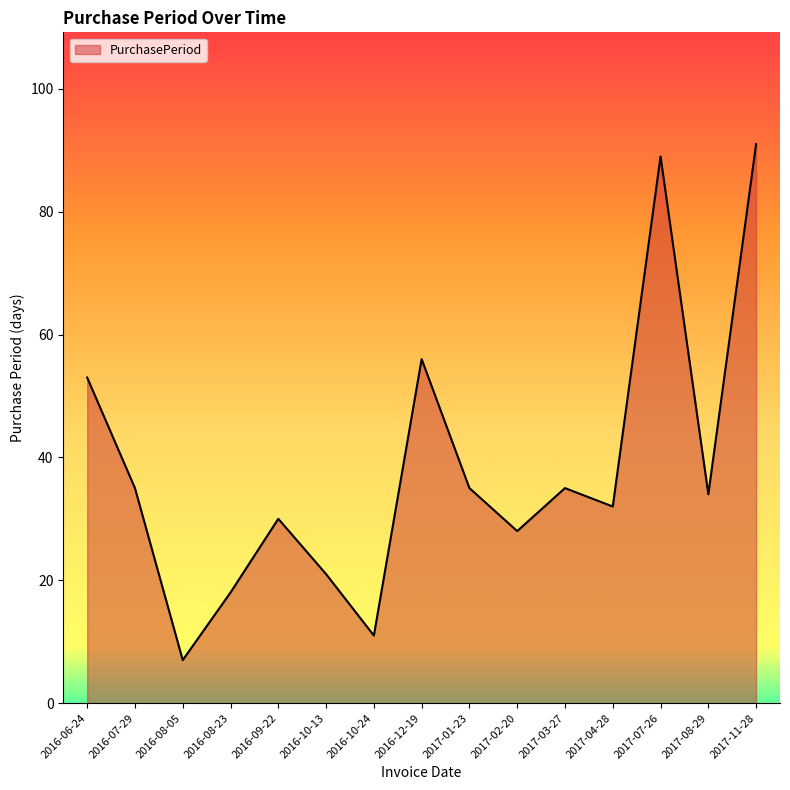

What is the greatest value displayed?

91